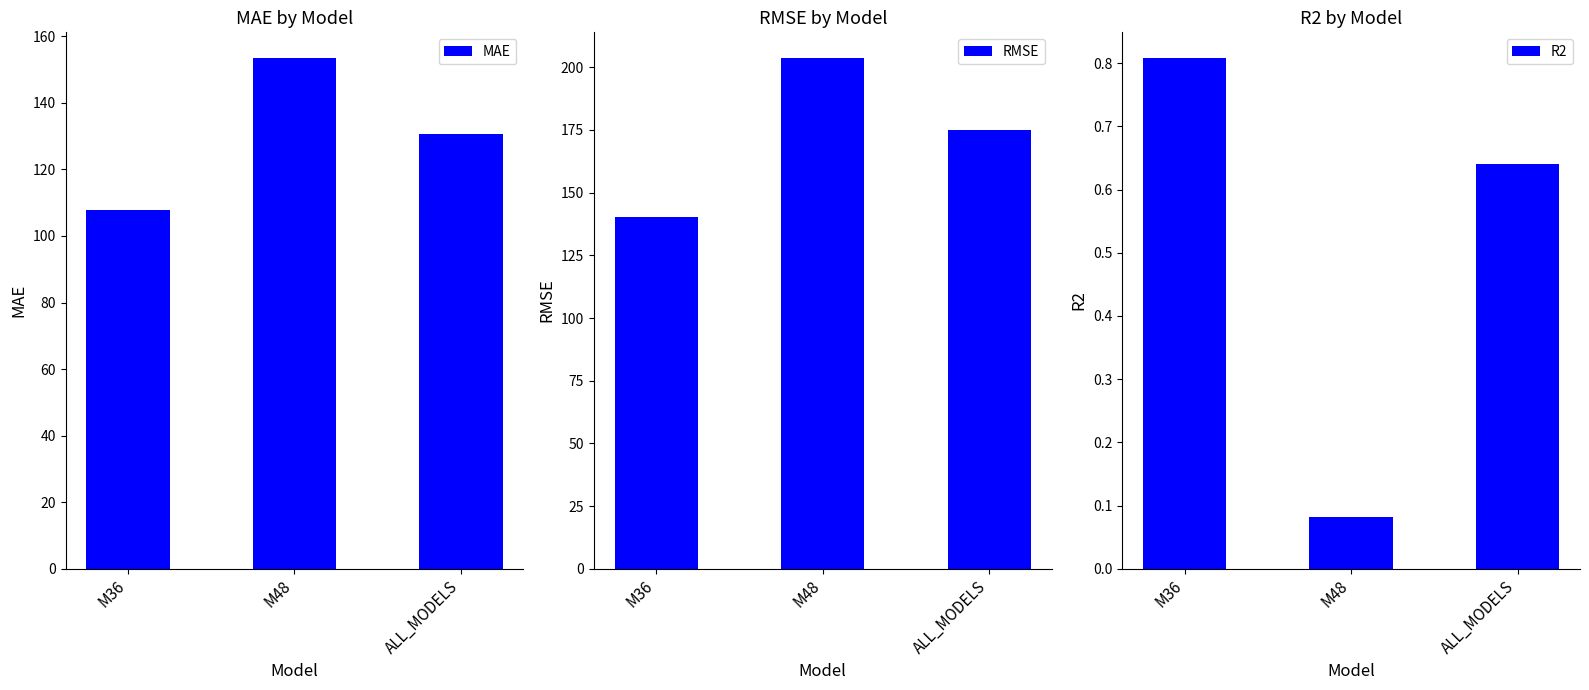

Reading left to right, what are all the values shown in this chart?

MAE: M36=107.8	M48=153.5	ALL_MODELS=130.7
RMSE: M36=140.2	M48=203.8	ALL_MODELS=174.9
R2: M36=0.8	M48=0.1	ALL_MODELS=0.6